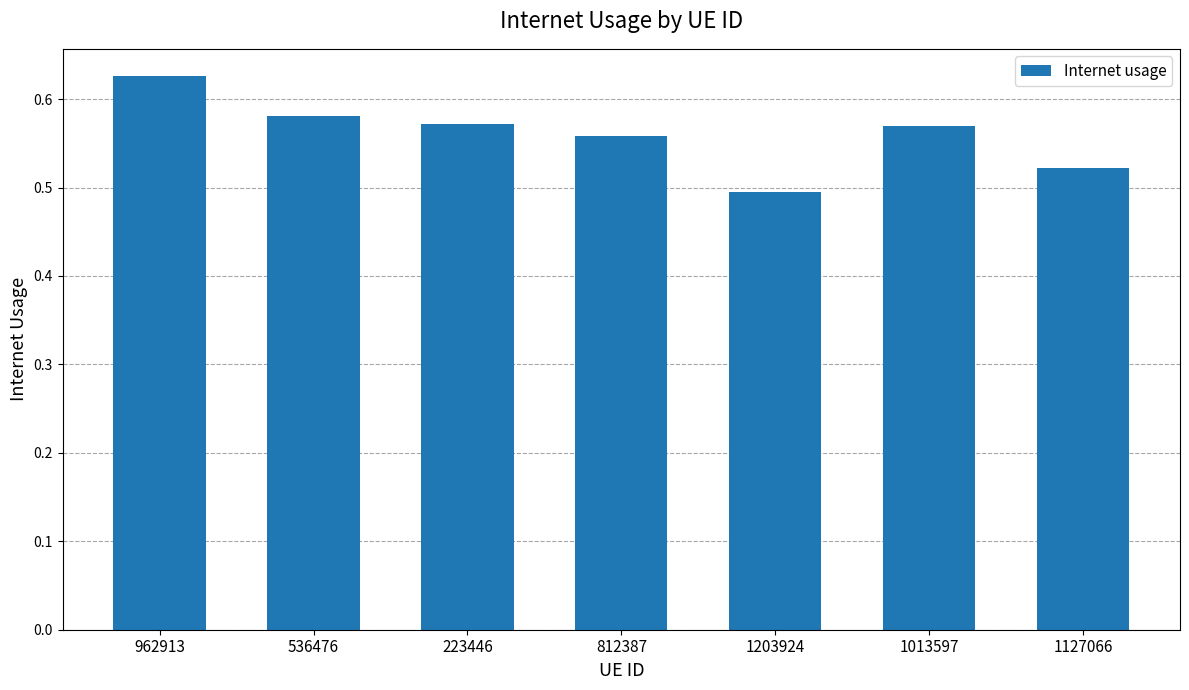

What is the label of the 2nd bar from the right?

1013597